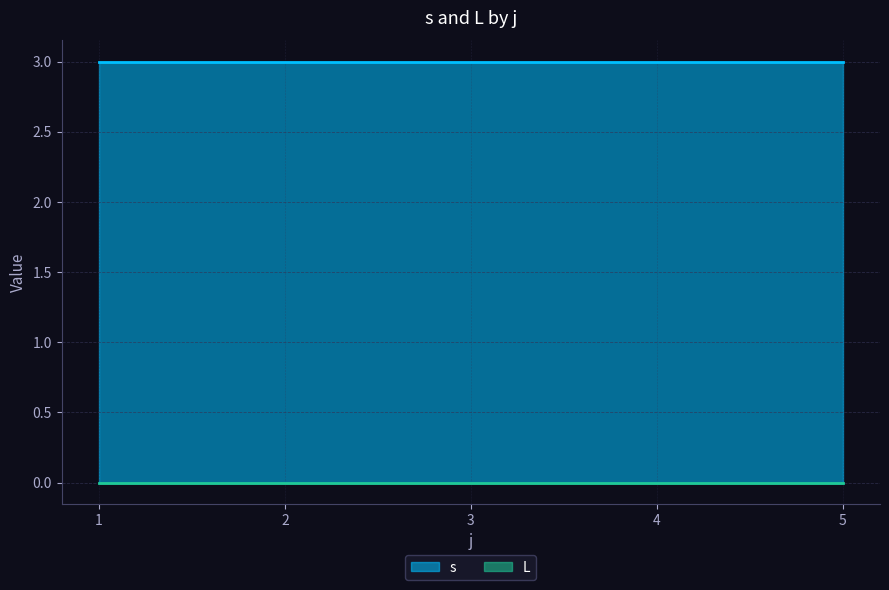

True or false: s and L cross at least once.

False